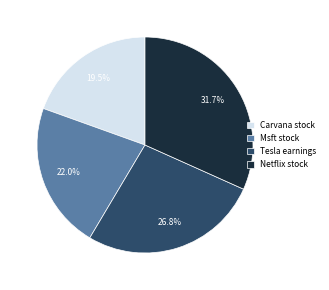

Combined, what portion of the pie is Carvana stock and Netflix stock?

51.2%